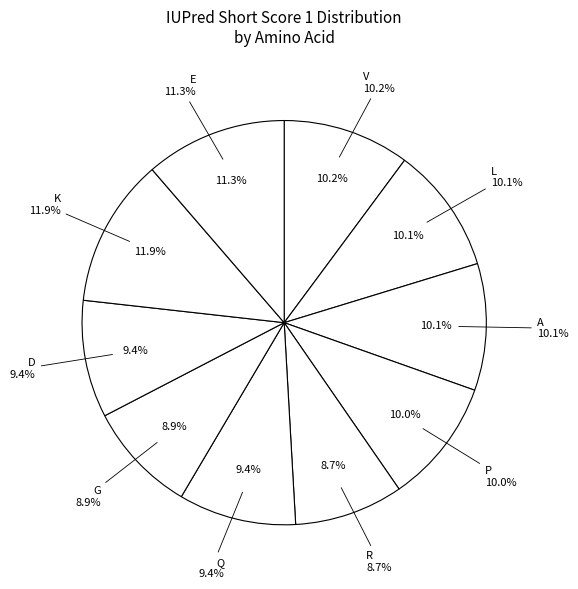

The E slice represents 2% of the pie. True or false?

False